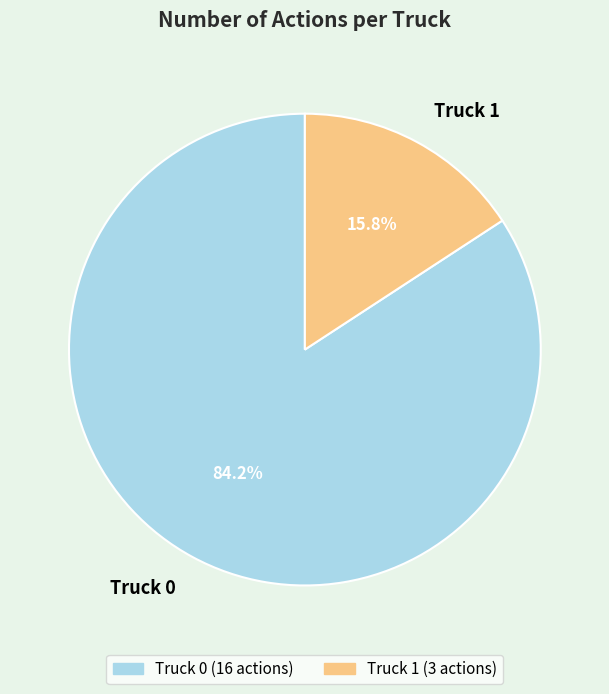

Which slice is the largest?

Truck 0